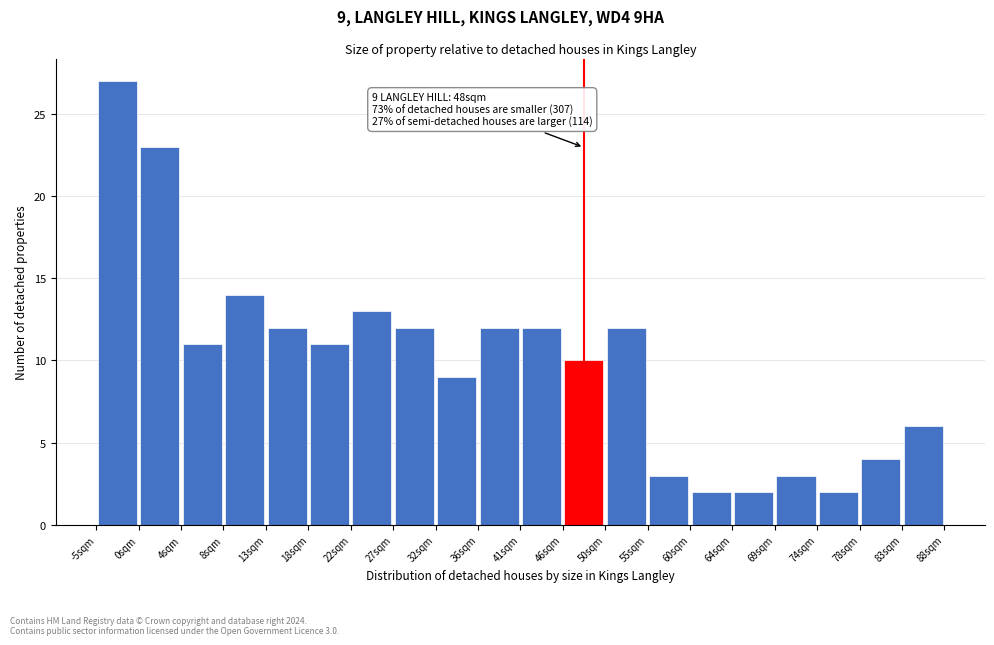

Which range on the x-axis has the tallest bar?

-5.00 to -0.35